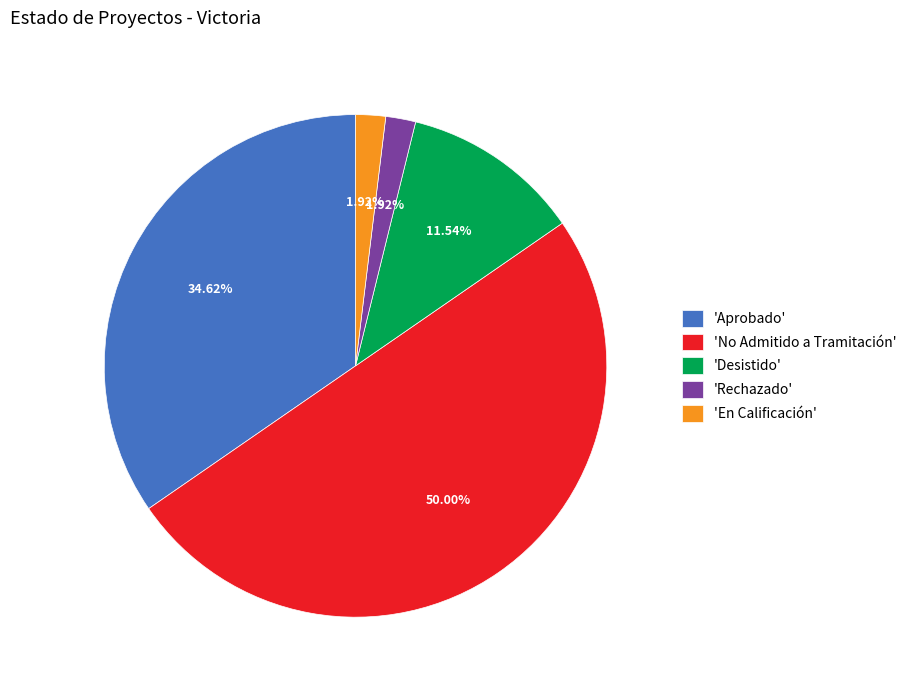

Is 'En Calificación' the majority of the pie?

No